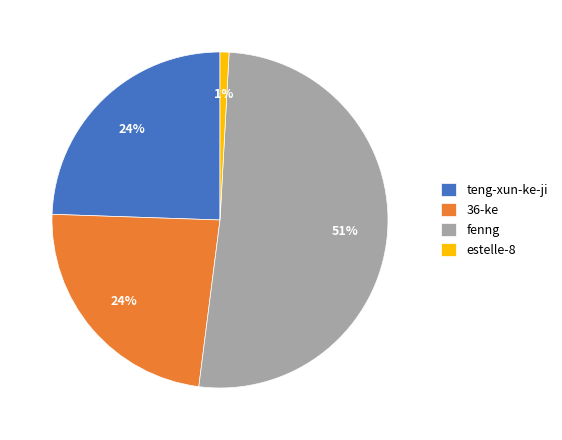

To the nearest percent, what is the difference between the estelle-8 and fenng slice percentages?

50%